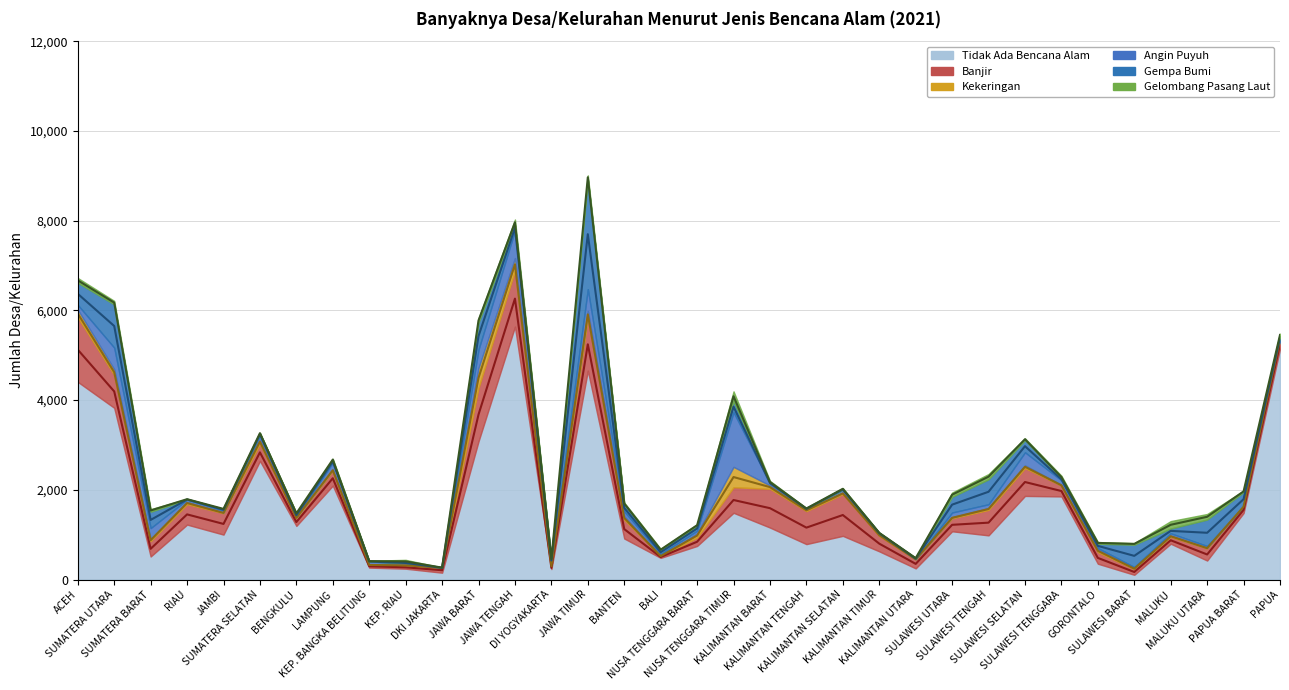

True or false: Gelombang Pasang Laut has a value of 37 at SUMATERA UTARA.

False